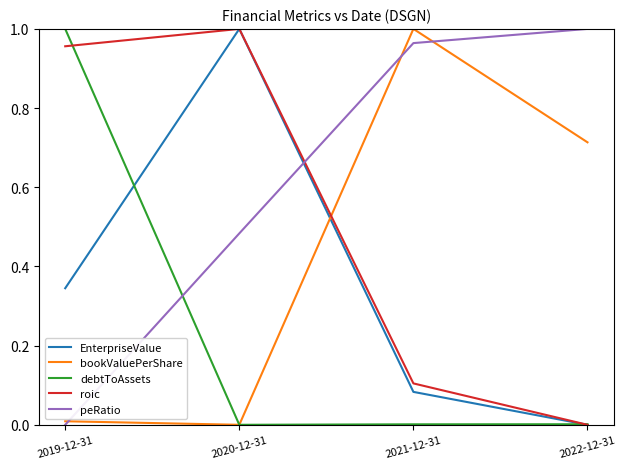

Rank the series by their average value, from lowest to highest.

debtToAssets, EnterpriseValue, bookValuePerShare, roic, peRatio